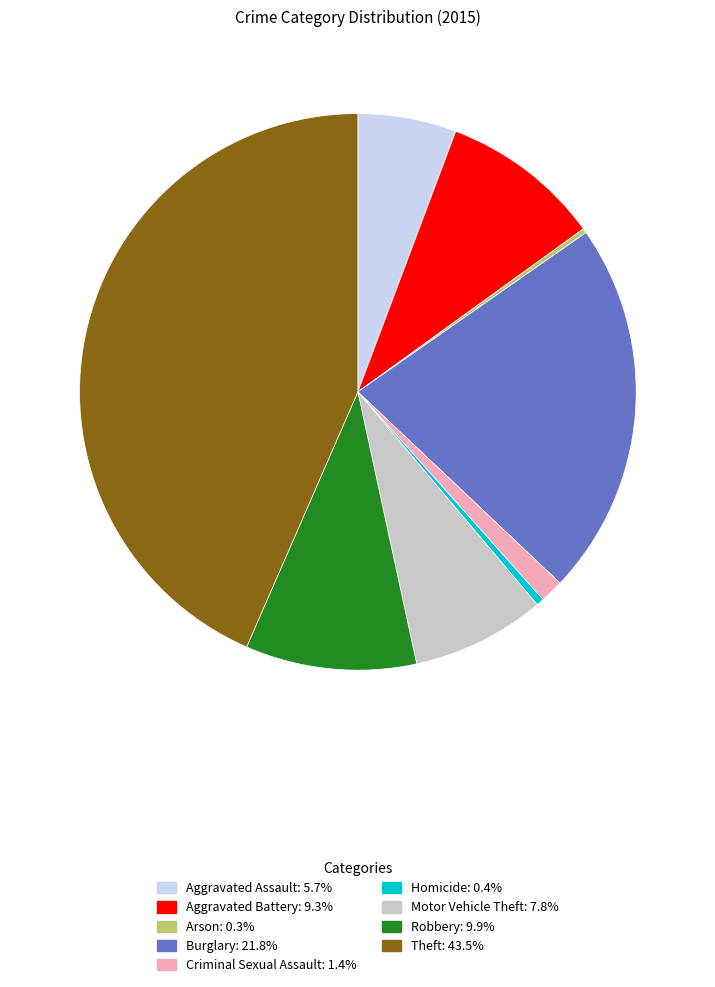

What is the largest slice in the pie chart?

Theft